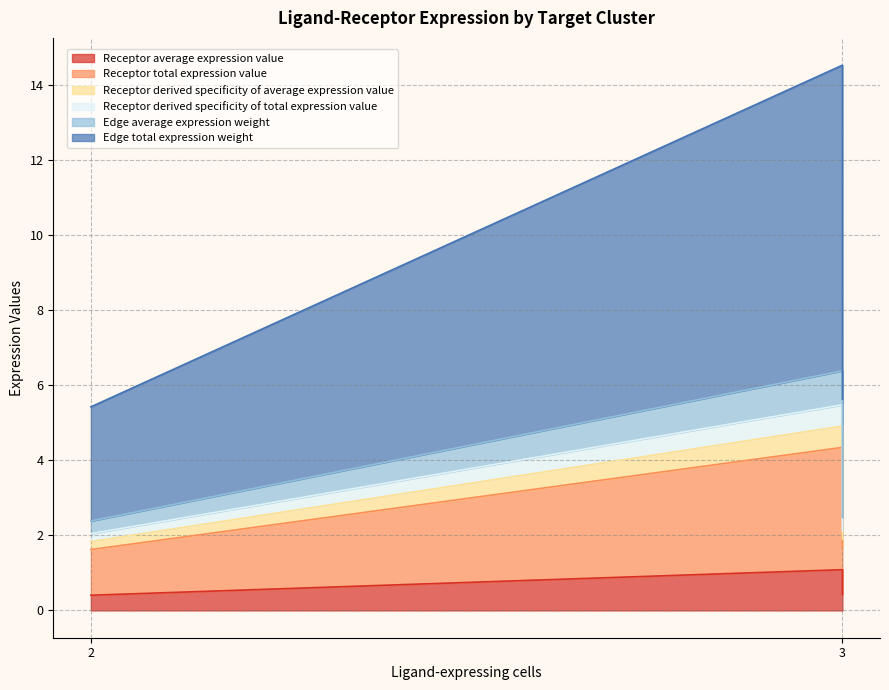

The Edge total expression weight series shows 22.2 at 3. True or false?

False